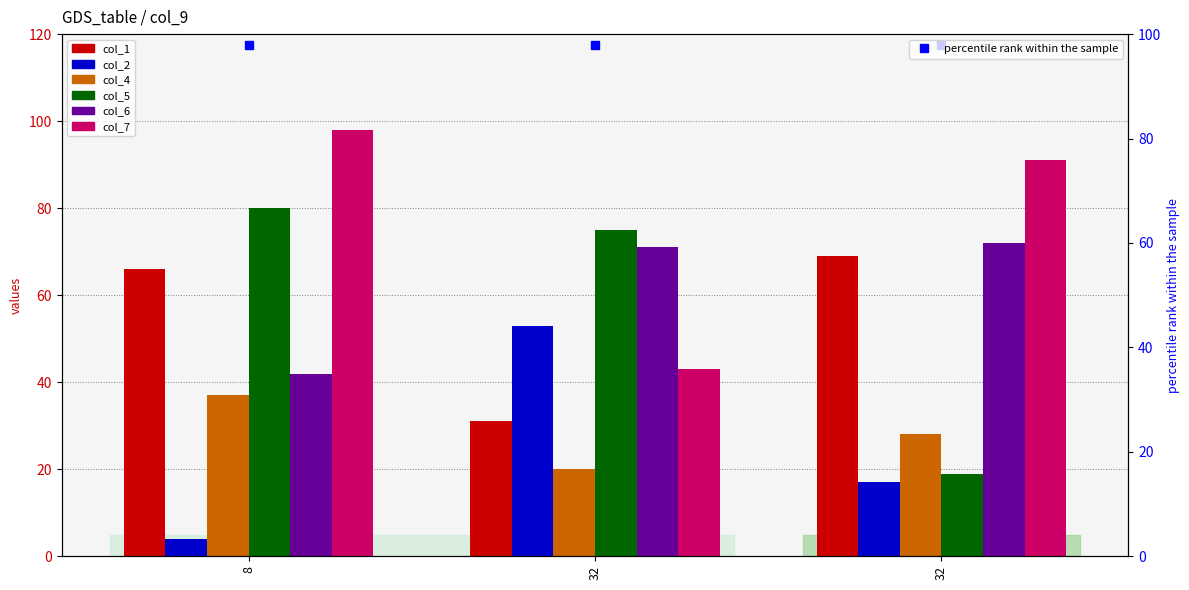

What is the value of the col_1 bar at the 3rd from the left?

31